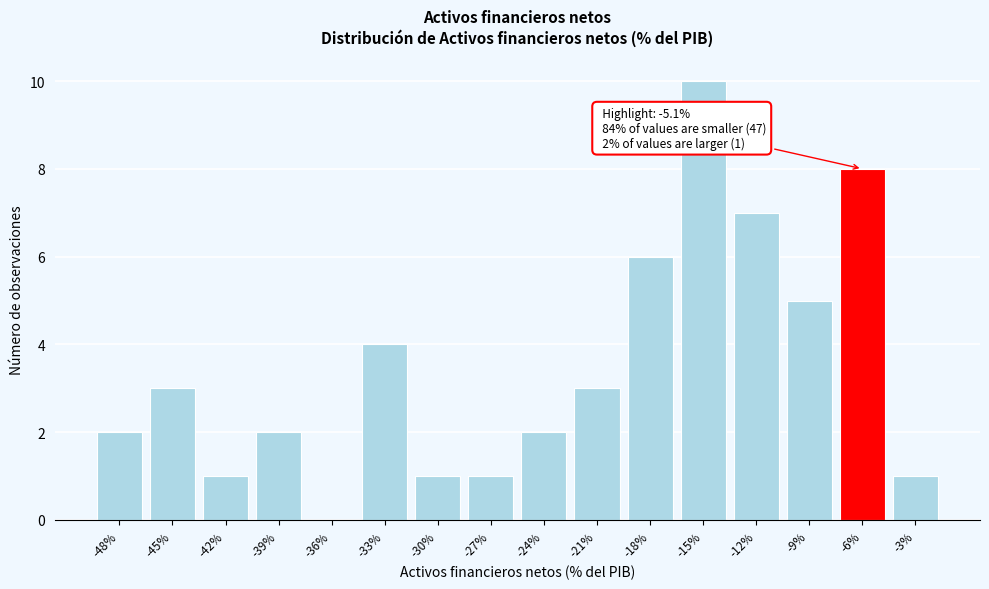

Reading right to left, transcribe all the data shown in this chart.

-3%=1	-6%=8	-9%=5	-12%=7	-15%=10	-18%=6	-21%=3	-24%=2	-27%=1	-30%=1	-33%=4	-36%=0	-39%=2	-42%=1	-45%=3	-48%=2